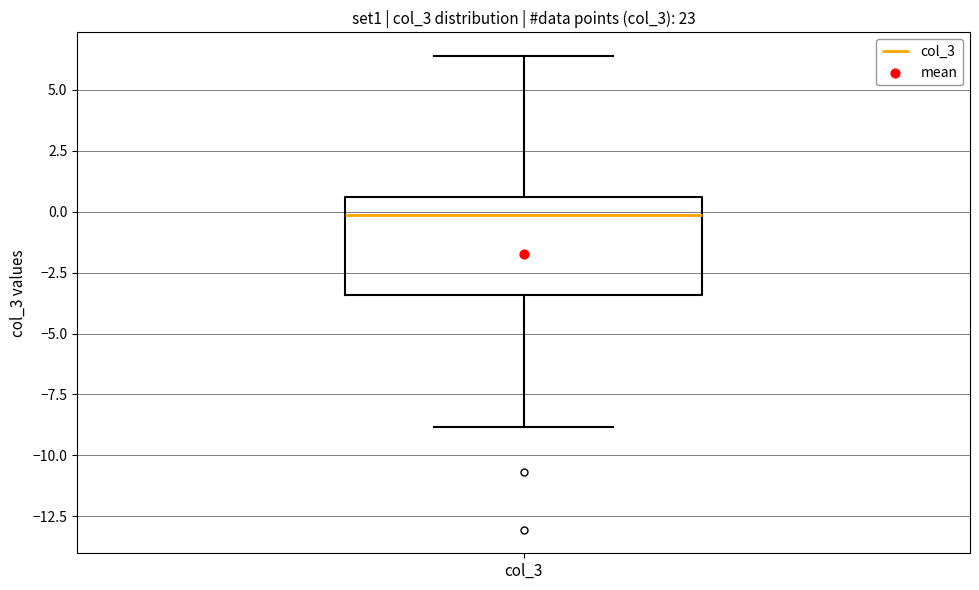

Where does the lower whisker of the box for col_3 end on the y-axis? The values are not printed on the chart, so give them approximately, as read against the axis.

-9.0